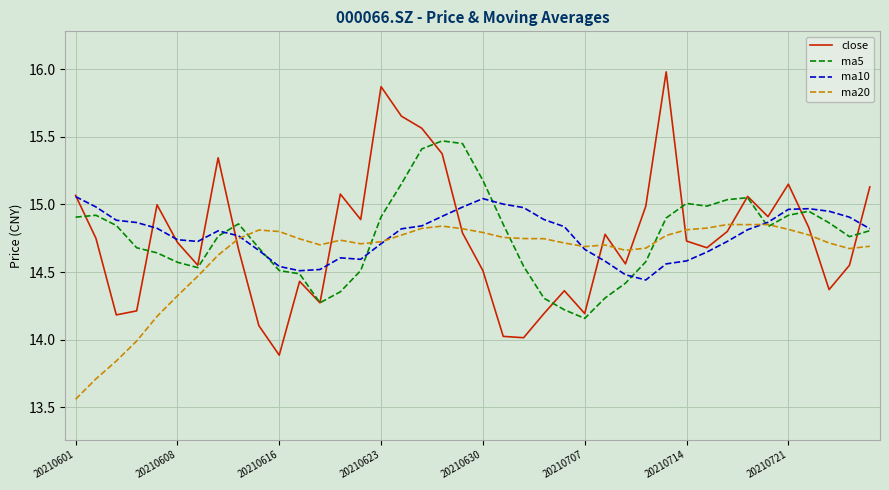

After their last crossing, which series has the higher values: close or ma5?

close